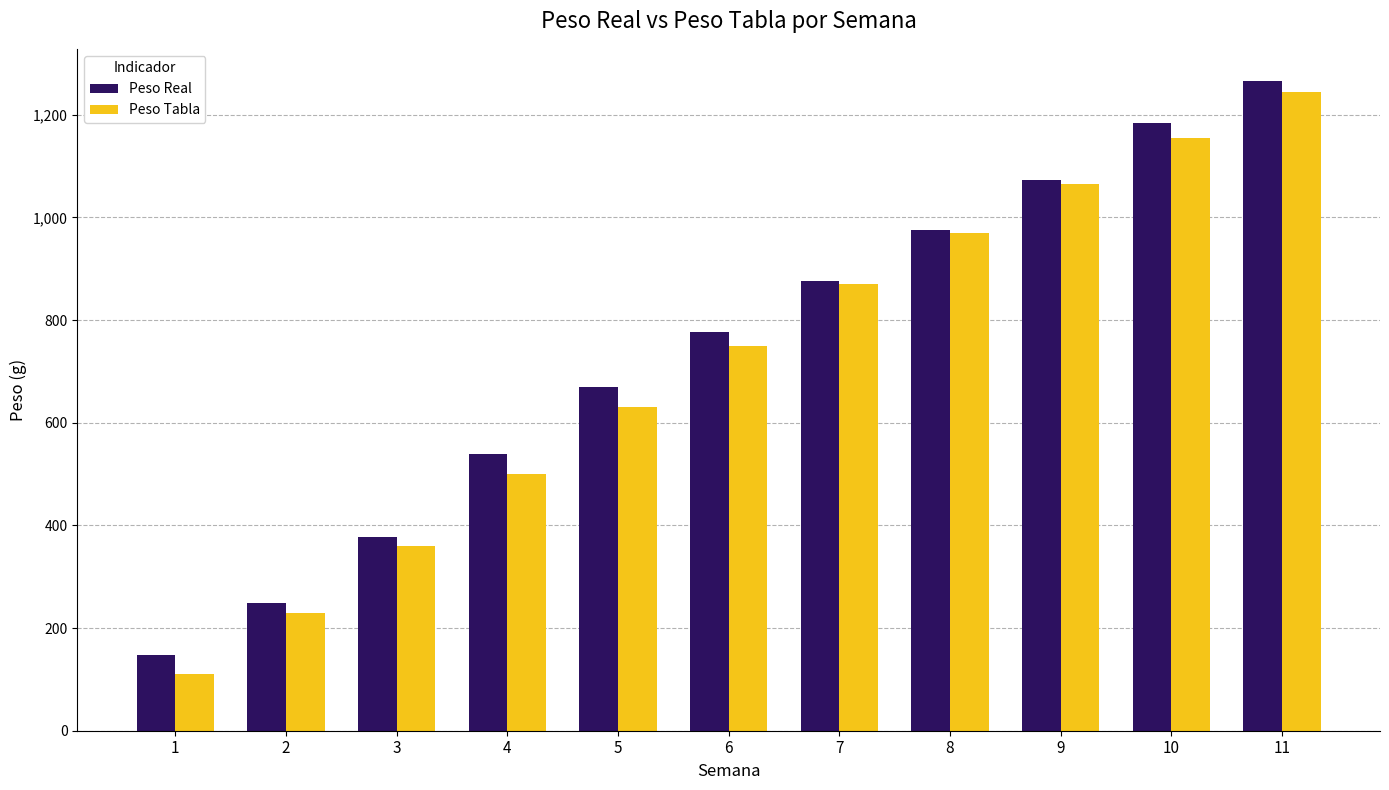

How many data points in Peso Real are less than 777?

5